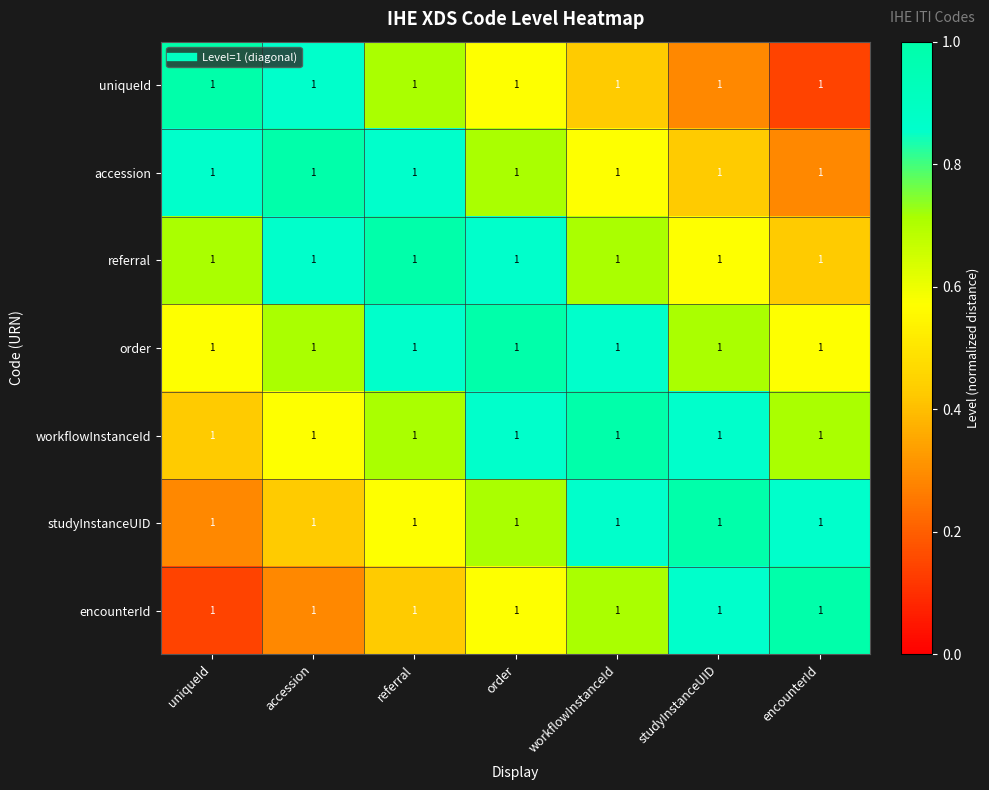

Which category has the lowest value in the accession series?

encounterId